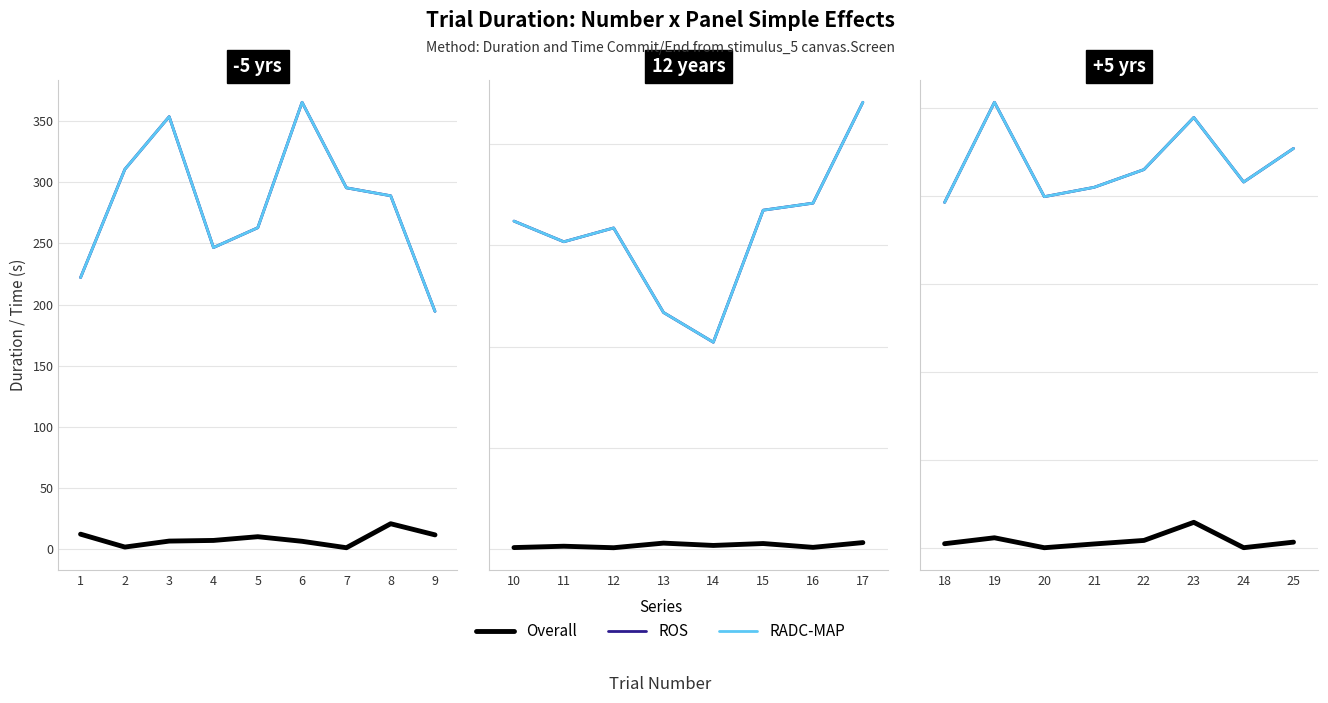

What is the value of the ROS point at the 3rd from the left?

353.8